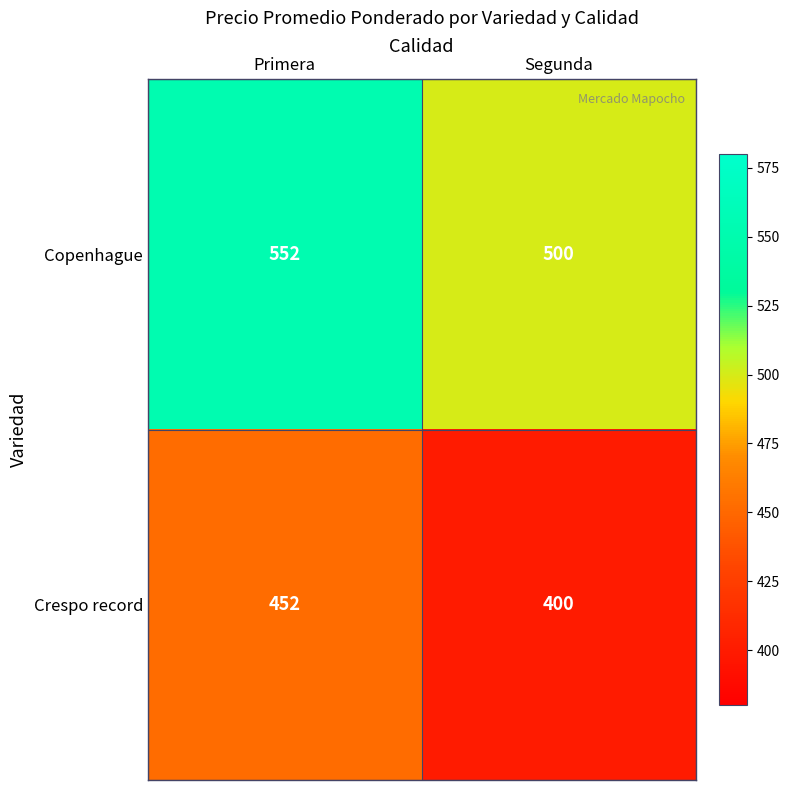

What is the difference between the maximum and minimum values in the Crespo record series?

52